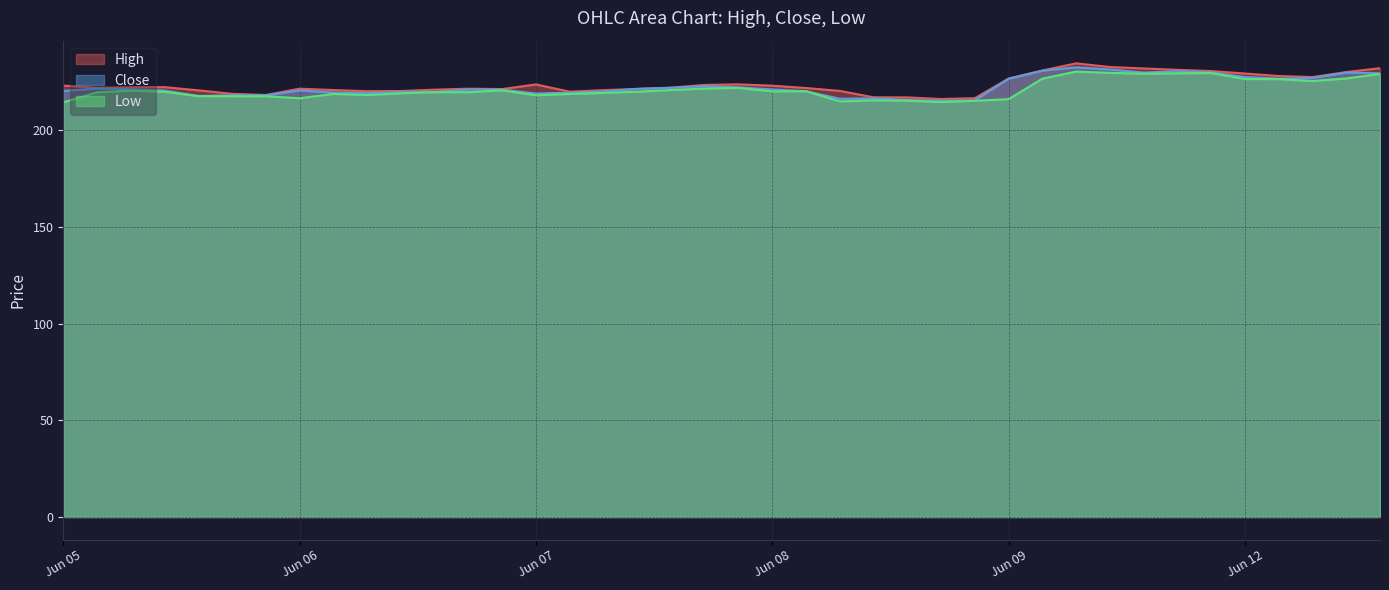

The Low series shows 101.0 at 2023-06-12 12:15. True or false?

False